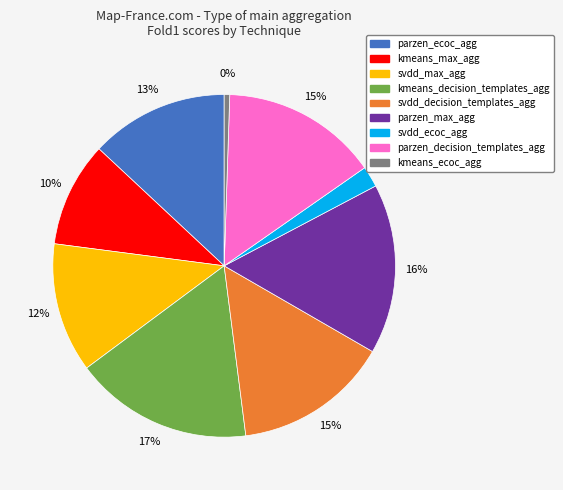

Does svdd_max_agg represent more than half of the total?

No